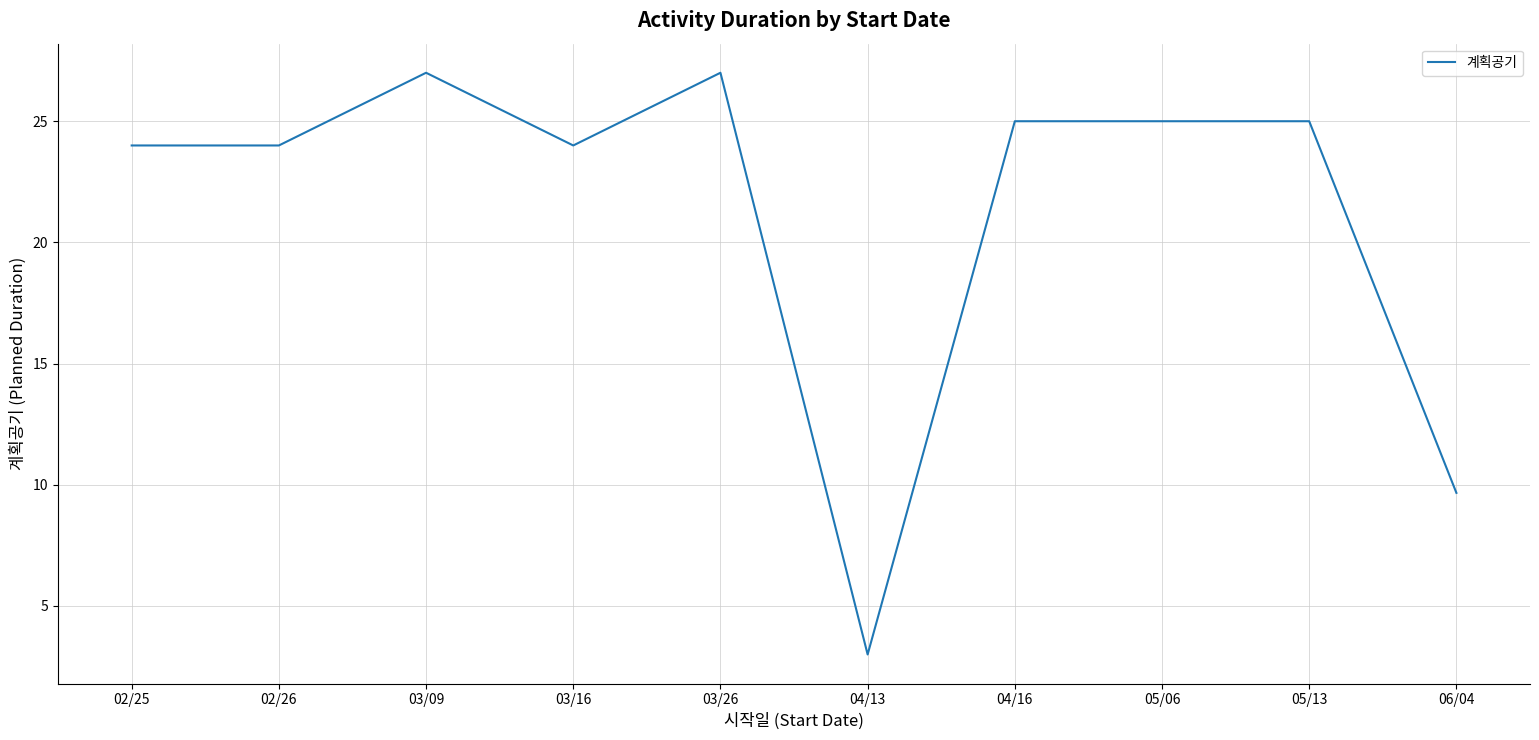

What position from the left is 06/04?

10